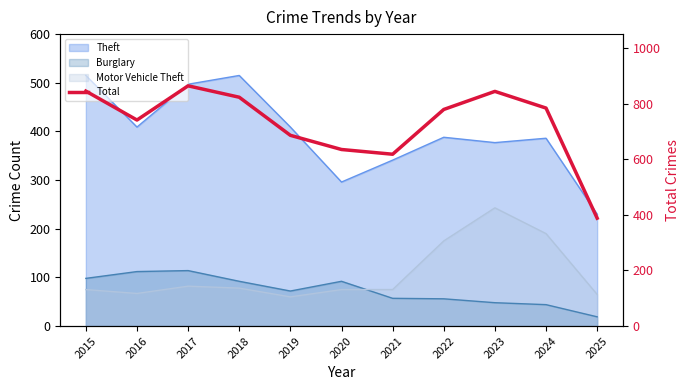

What is the difference between the maximum and minimum values?

476